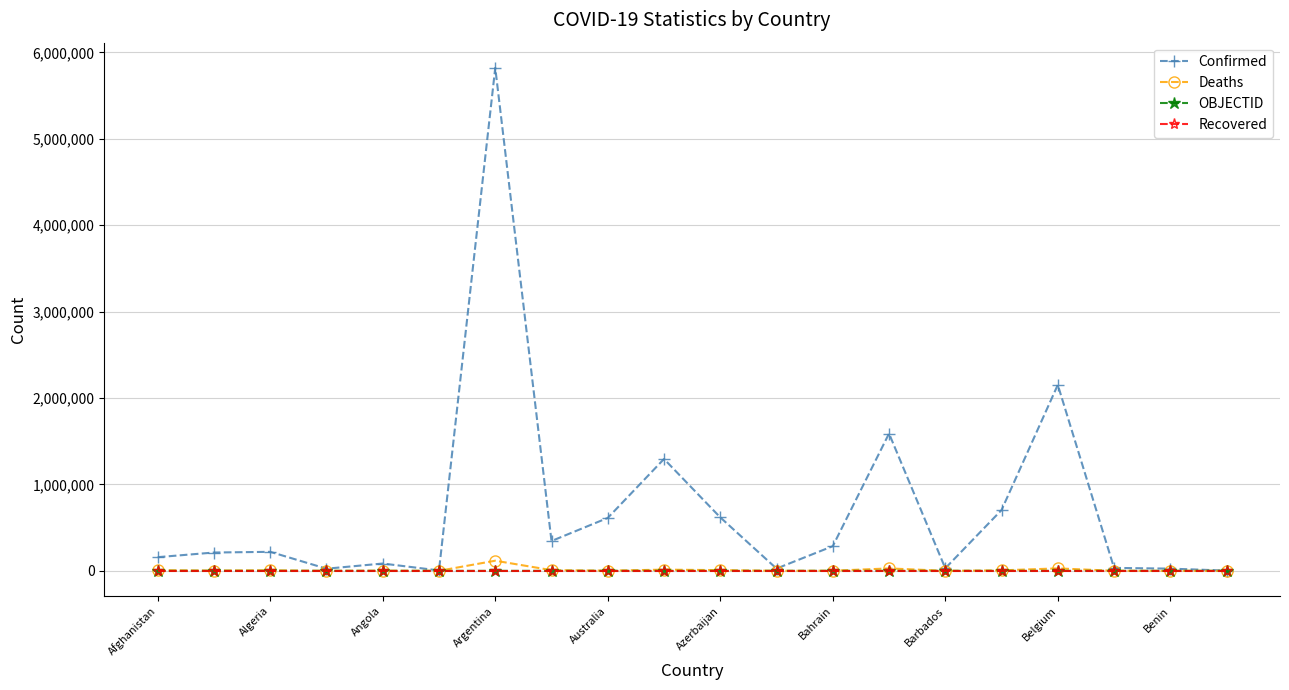

What is the highest value of the Deaths series?

117294